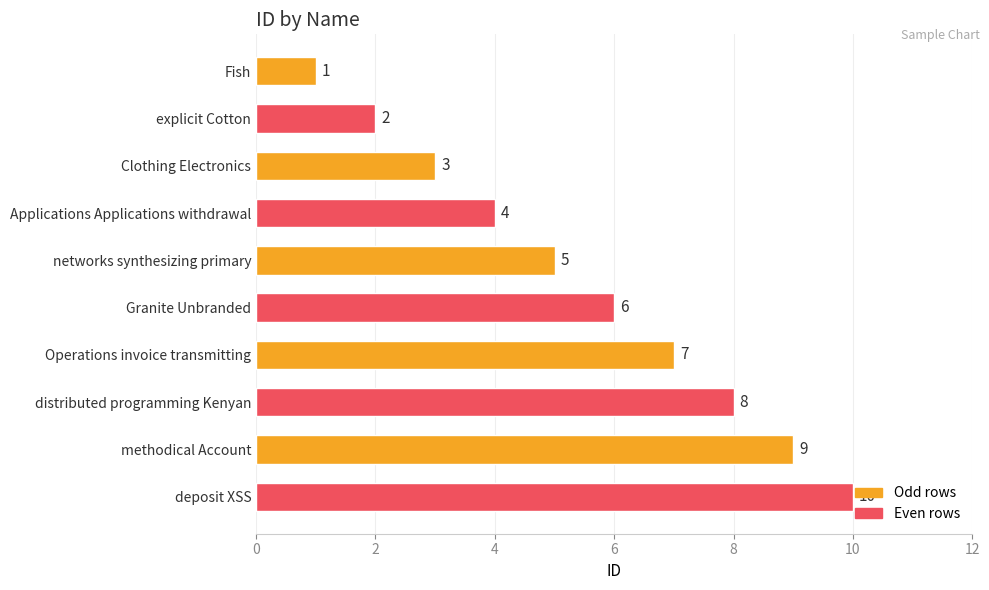

What is the ratio of the value at Operations invoice transmitting to the value at methodical Account?

0.8